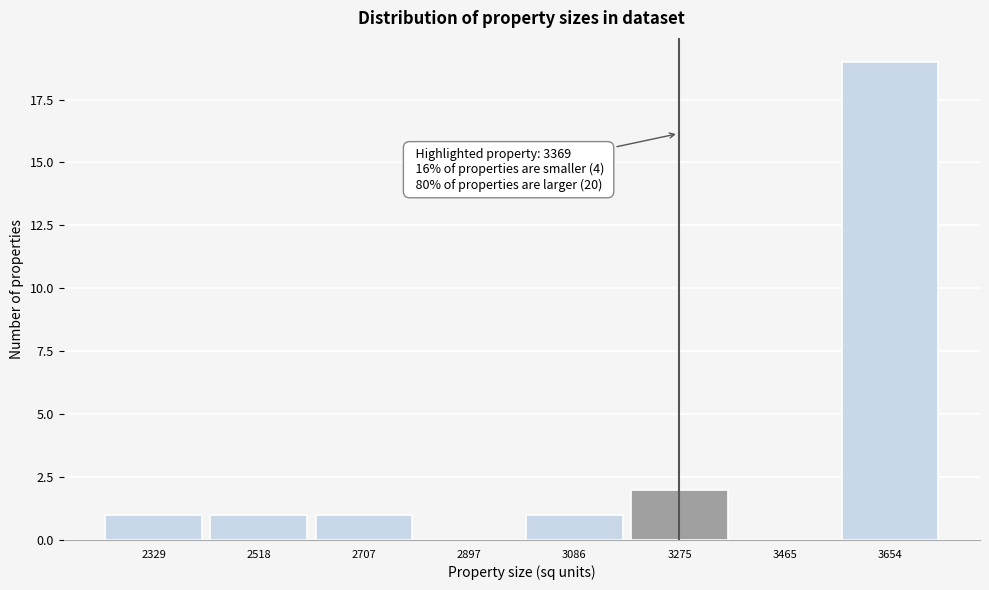

Reading left to right, what are all the values shown in this chart?

2329=1	2518=1	2707=1	2897=0	3086=1	3275=2	3465=0	3654=19